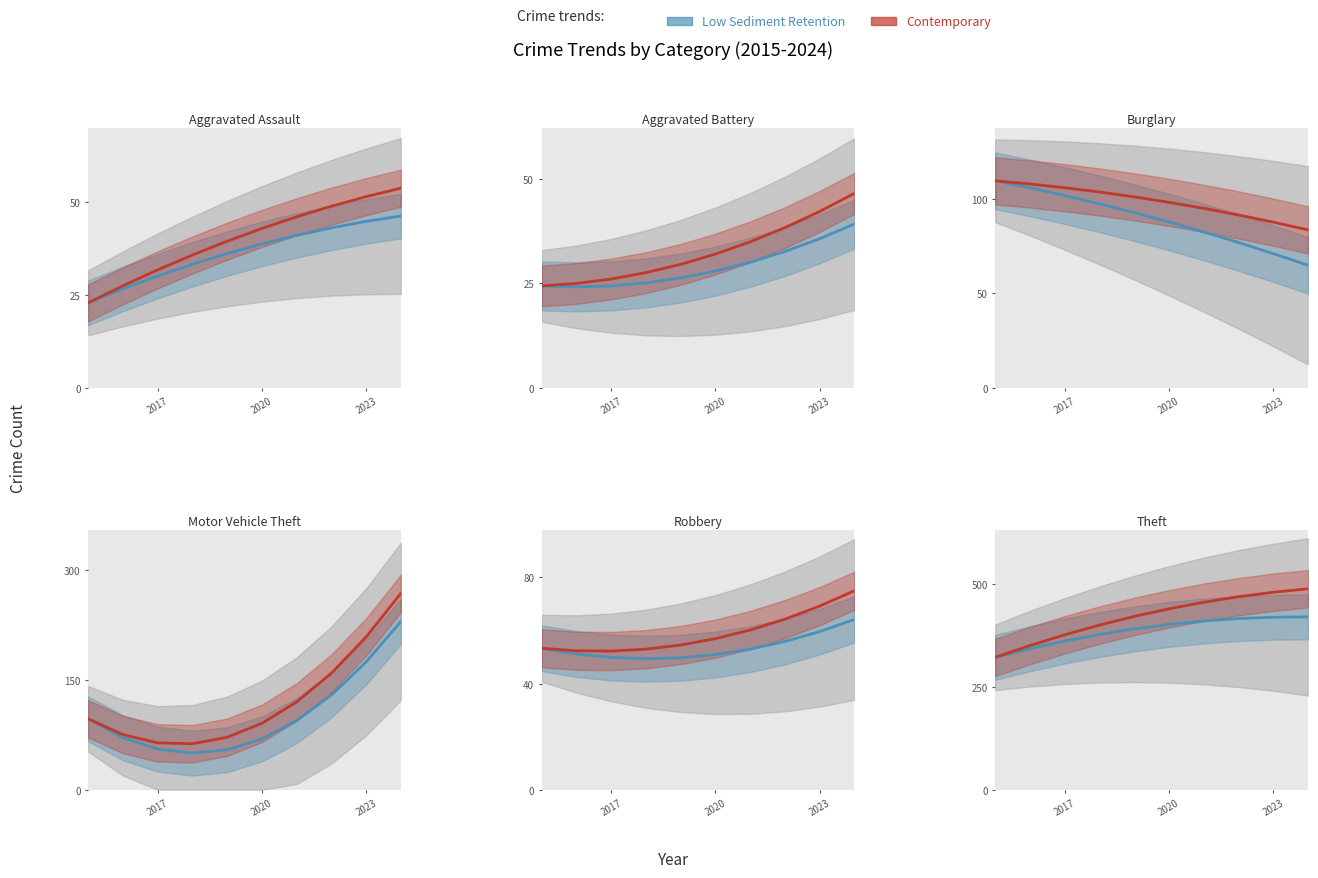

True or false: Theft and Aggravated Assault cross at least once.

False